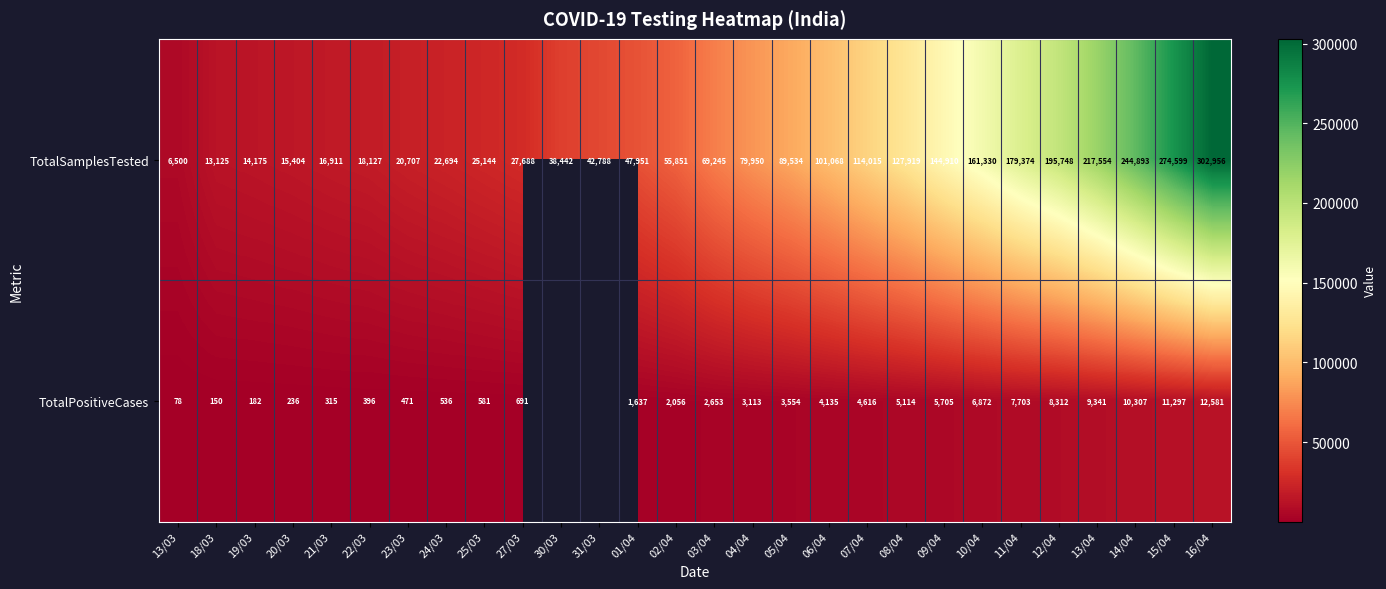

At which category is the sum across all series the highest?

16/04